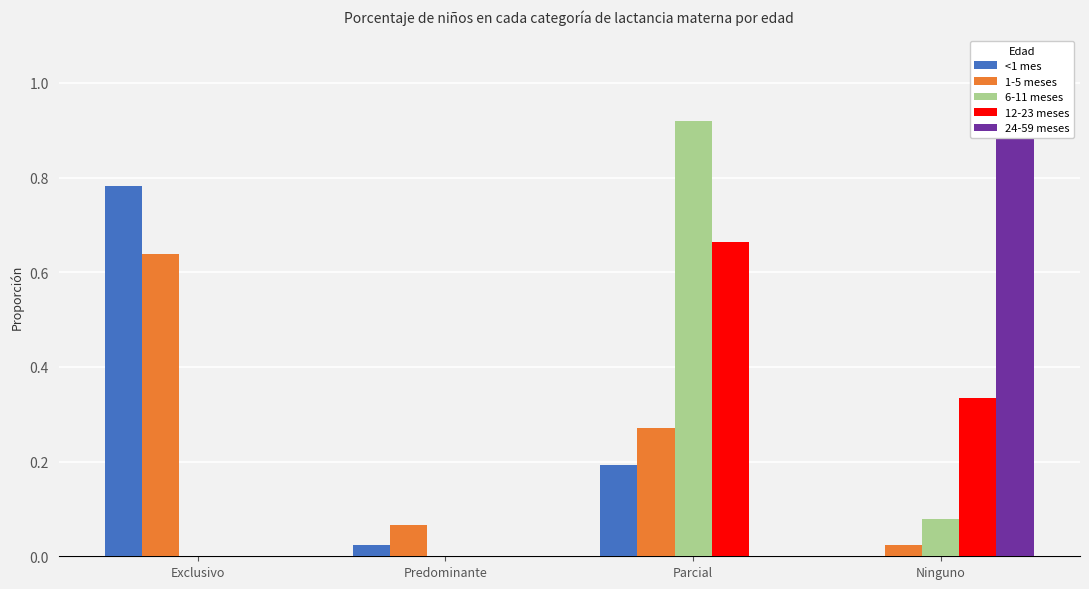

True or false: 24-59 meses has a value of 0.0 at Exclusivo.

True